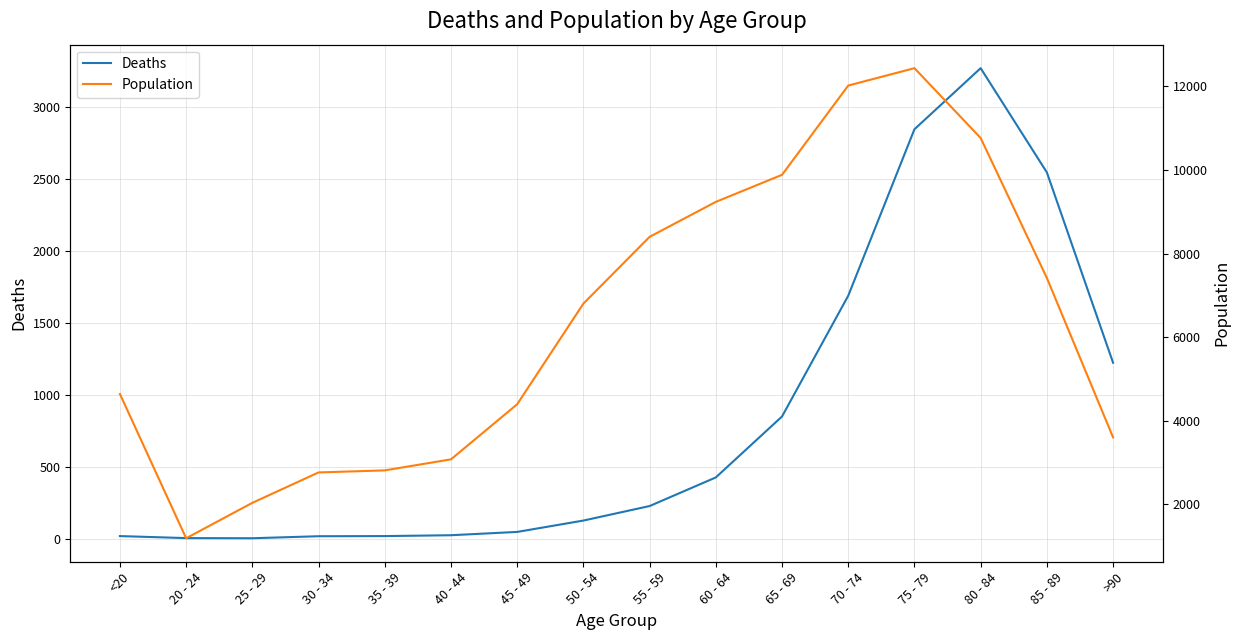

At 35 - 39, list the series in order from largest to smallest.

Population, Deaths